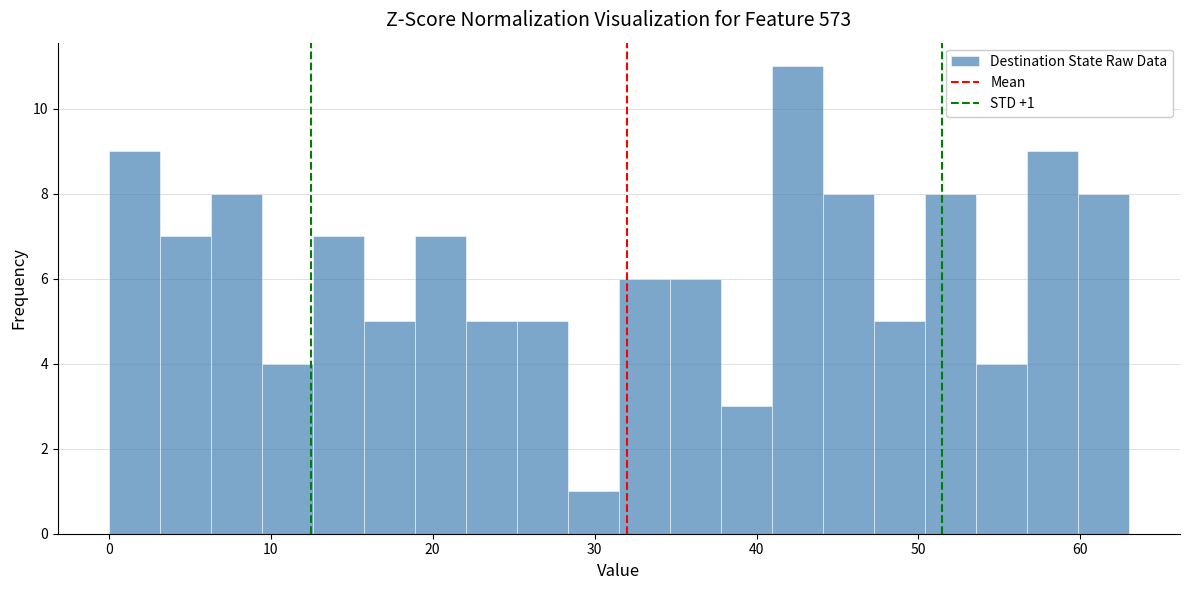

Read against the x-axis, roughly where is the centre of the tallest bar?

43